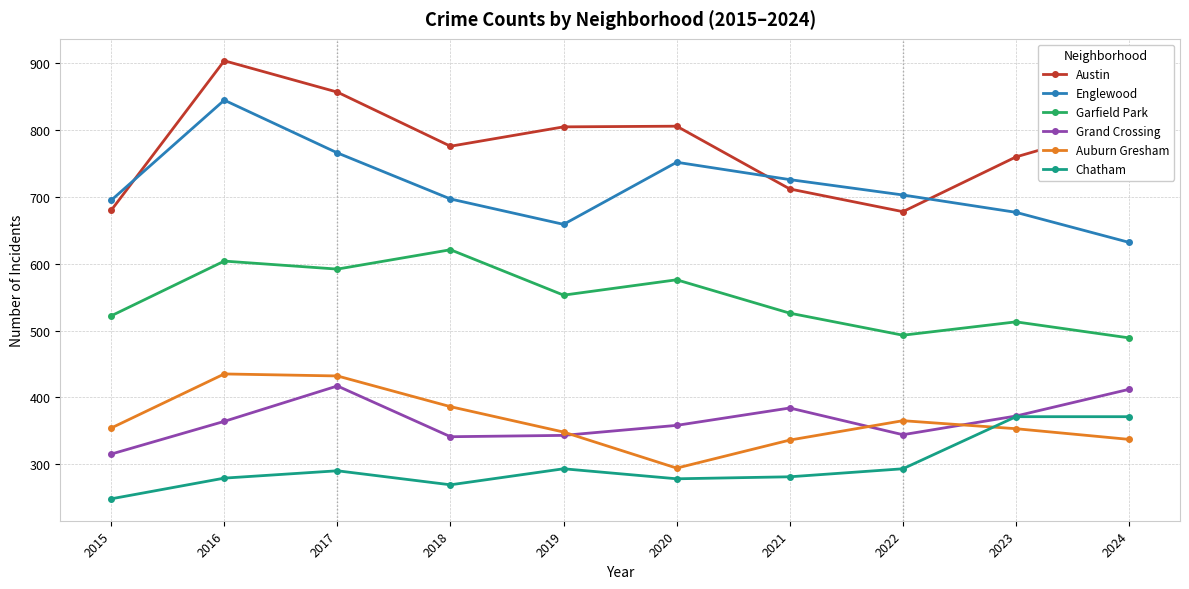

What is the total value across all series at 2016?

3431